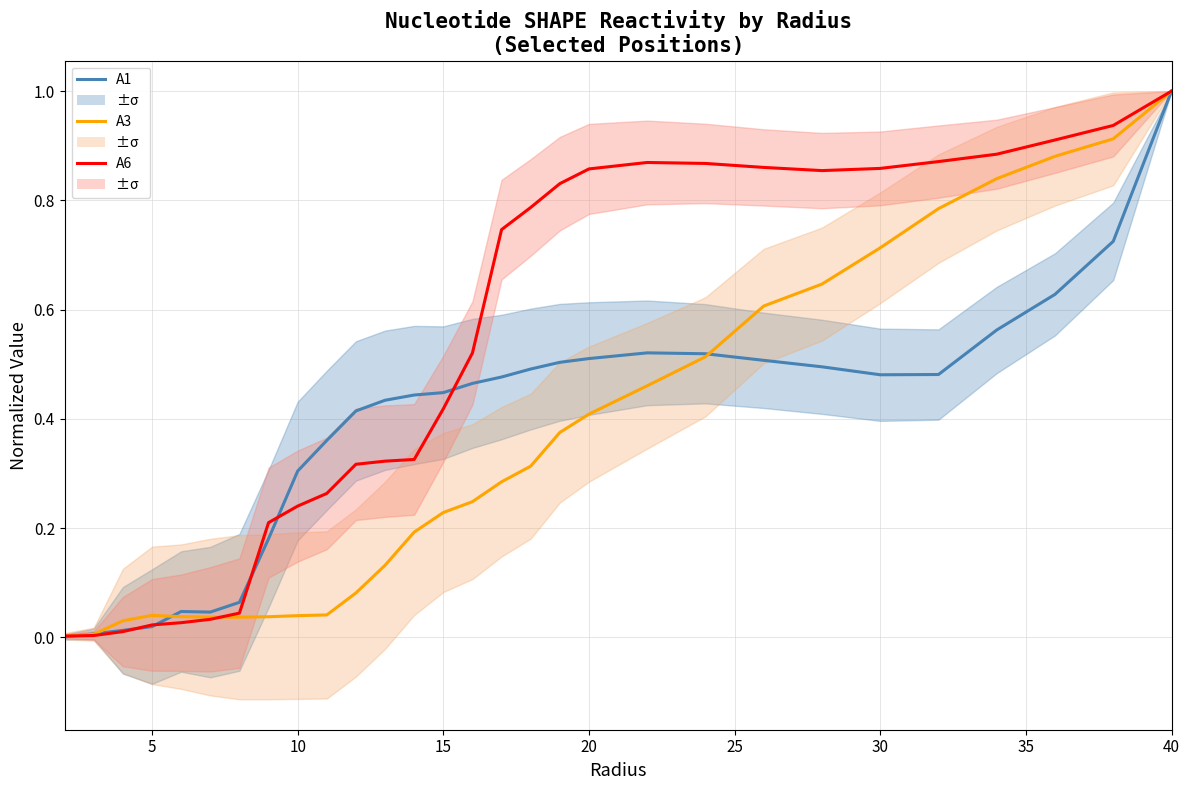

The chart shows a value of 0.5 at 22. True or false?

False